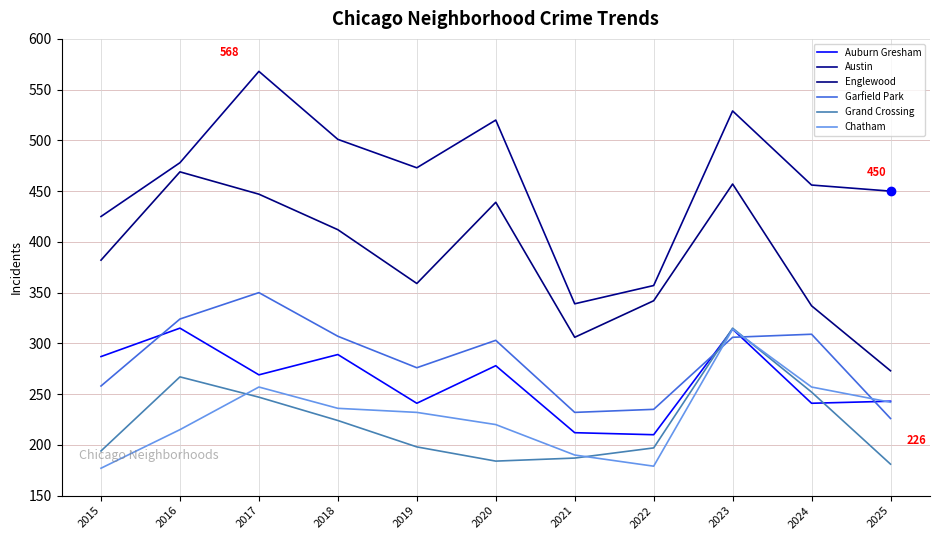

Does the chart display data point markers on the line(s)?

No